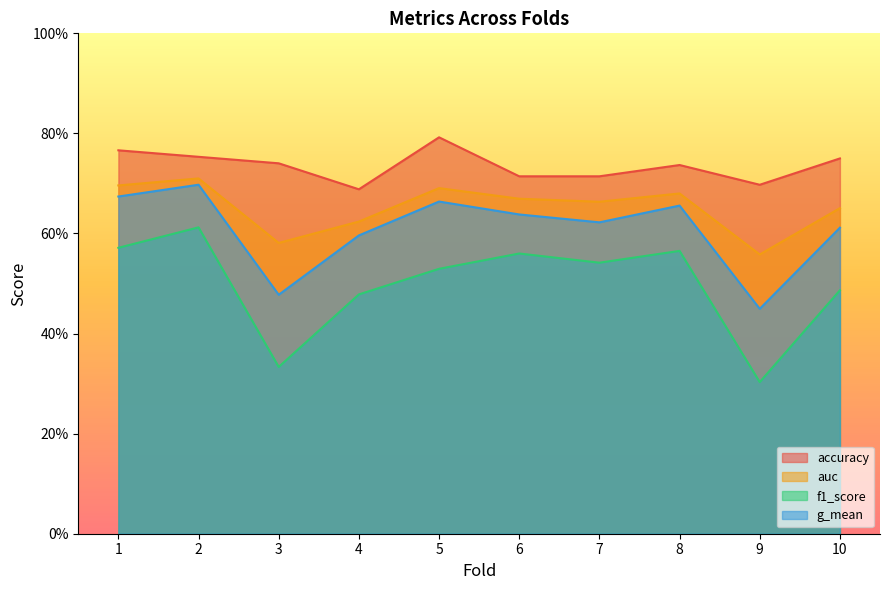

List the labels in order of f1_score value, largest first.

2, 1, 8, 6, 7, 5, 10, 4, 3, 9